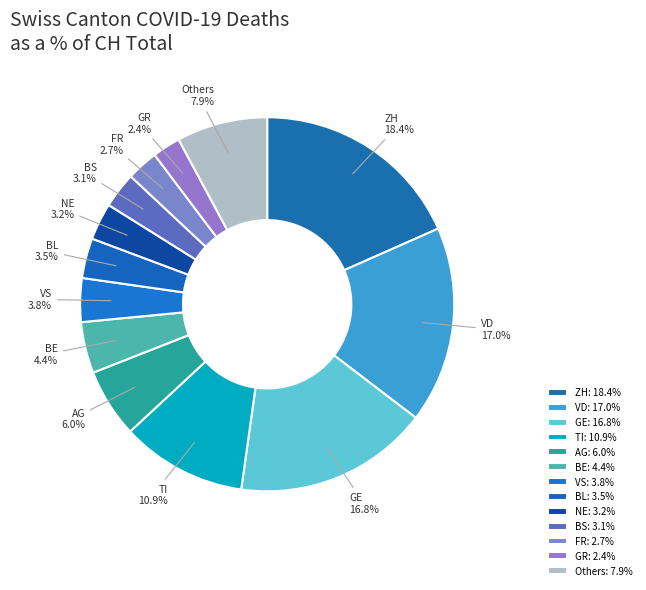

Between TI and BE, which is larger?

TI